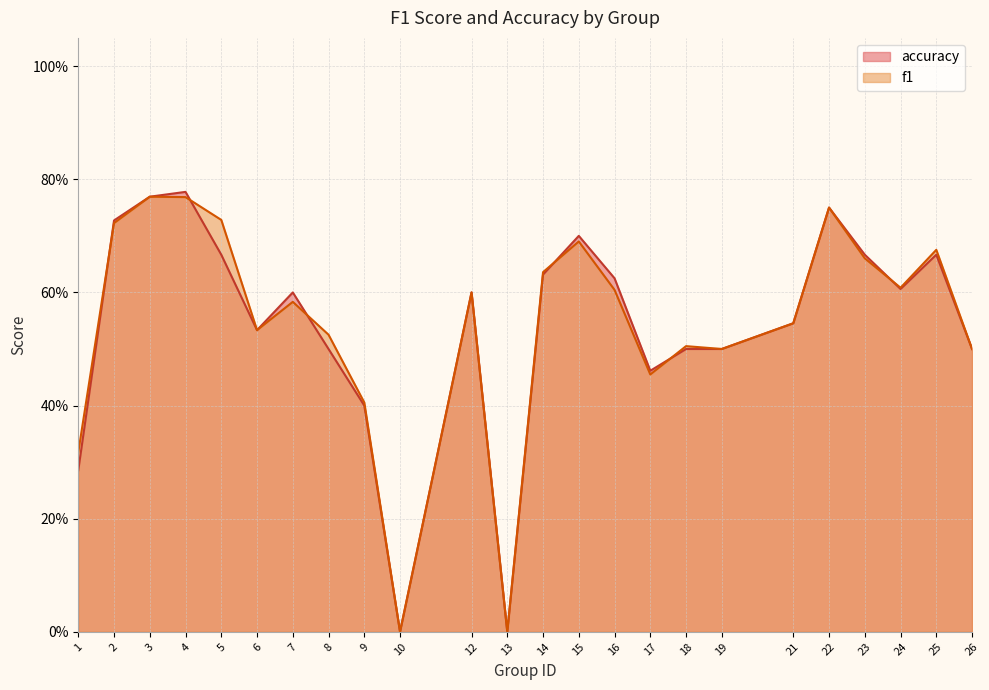

Between 15 and 8, which is larger?

15